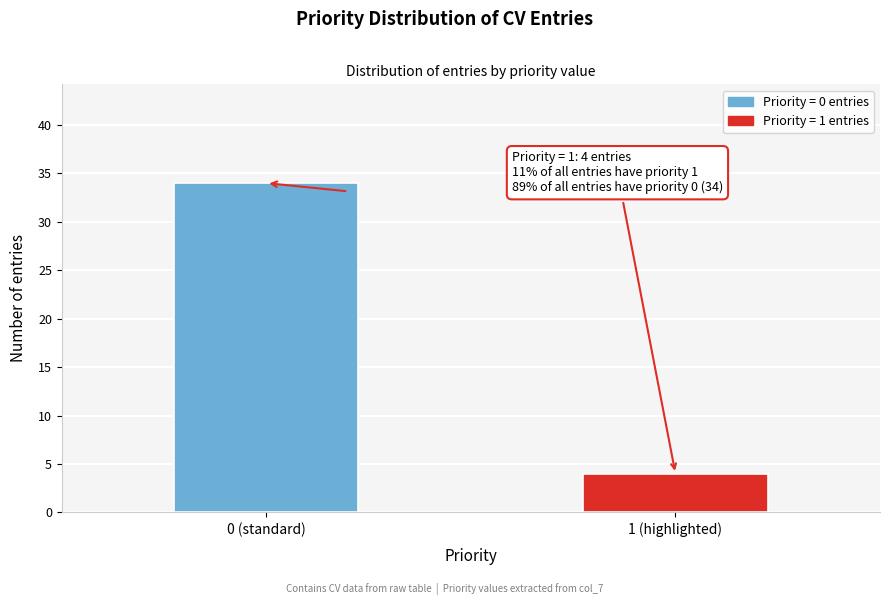

Reading left to right, extract all data points from this chart.

0 (standard)=34	1 (highlighted)=4